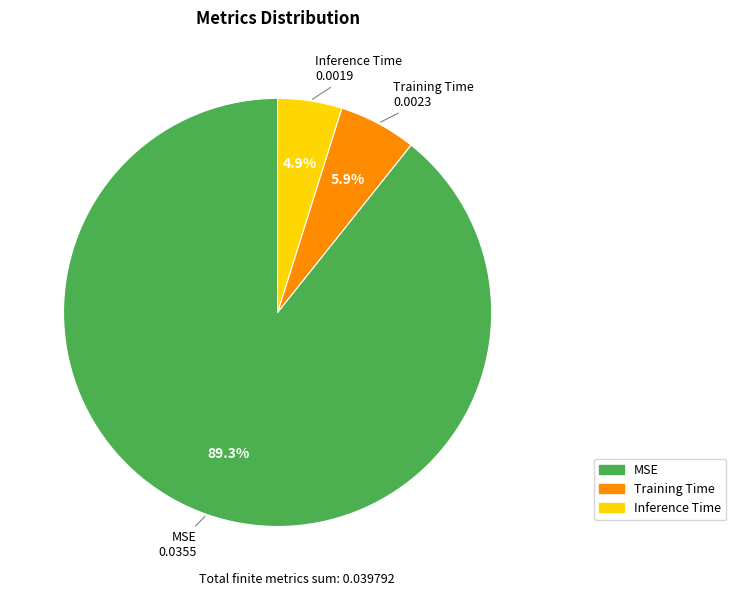

Is there any slice that represents more than half of the pie?

Yes